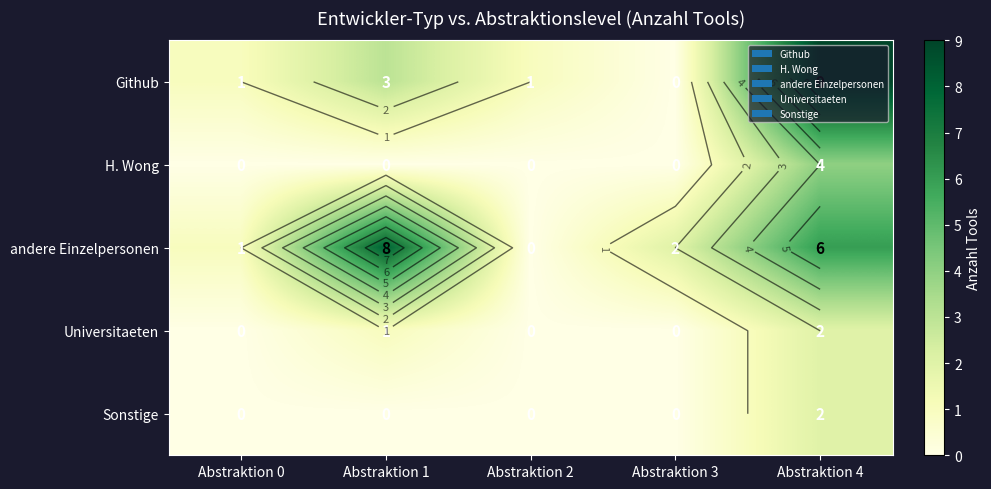

True or false: Universitaeten has a value of 0 at Abstraktion 0.

True